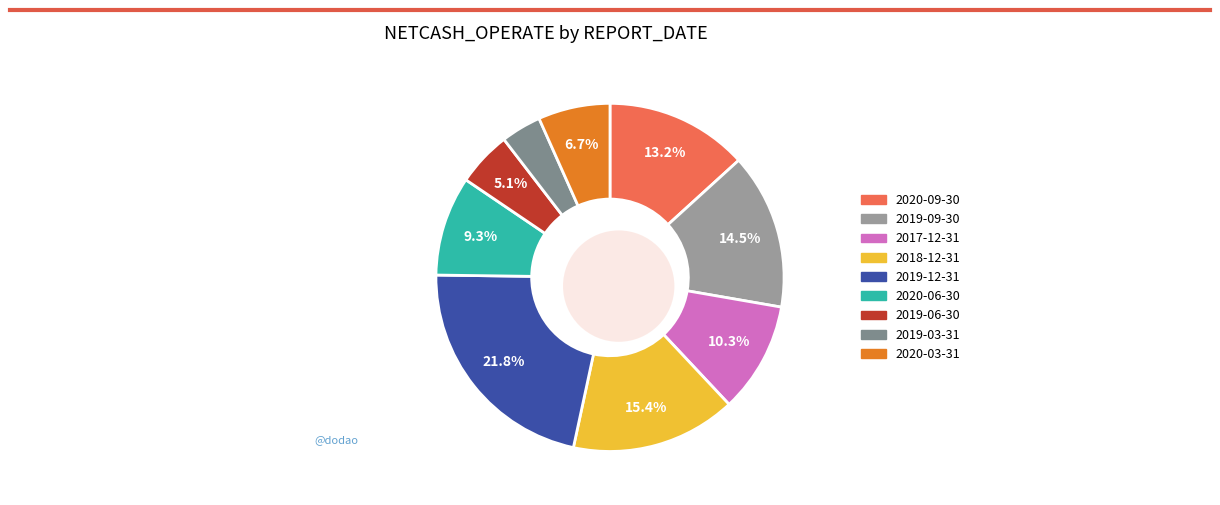

Is there any slice that represents more than half of the pie?

No